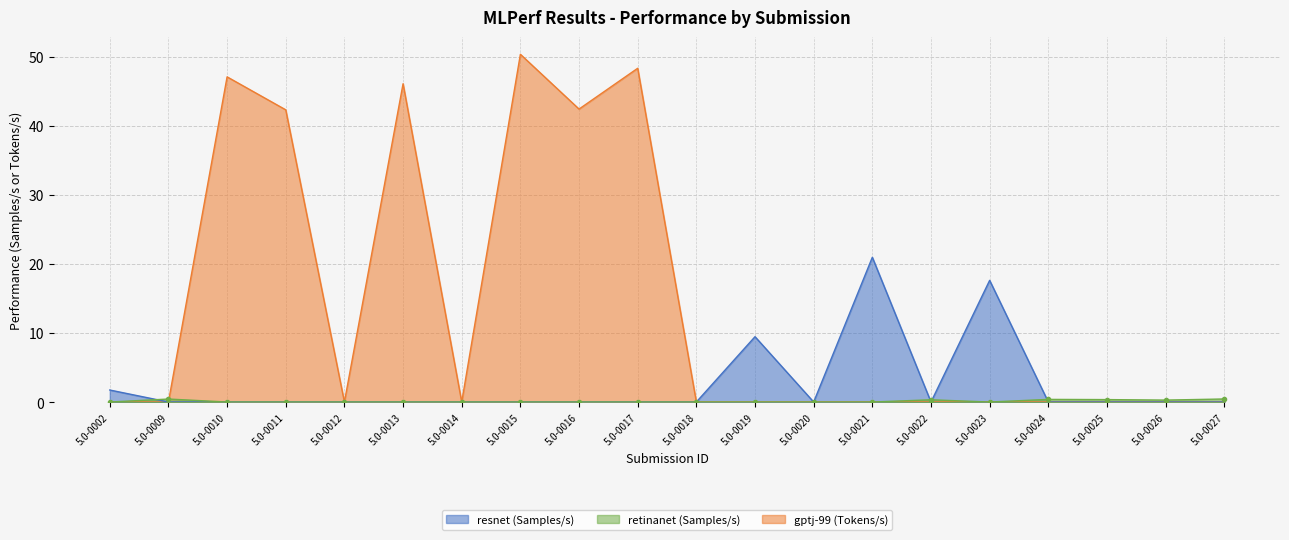

In resnet (Samples/s), how many points are lower than both neighbors (excluding endpoints)?

2